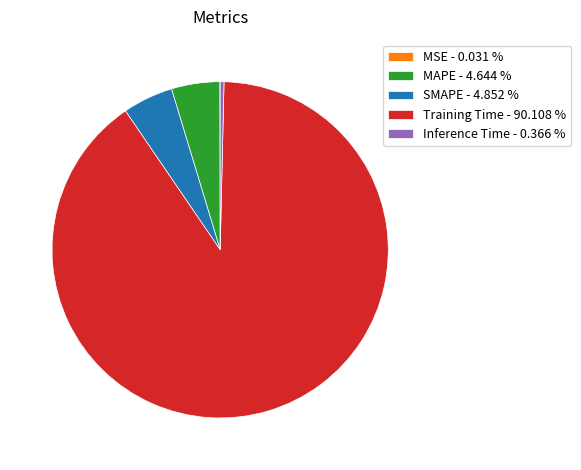

Combined, do SMAPE and Training Time account for over 50%?

Yes